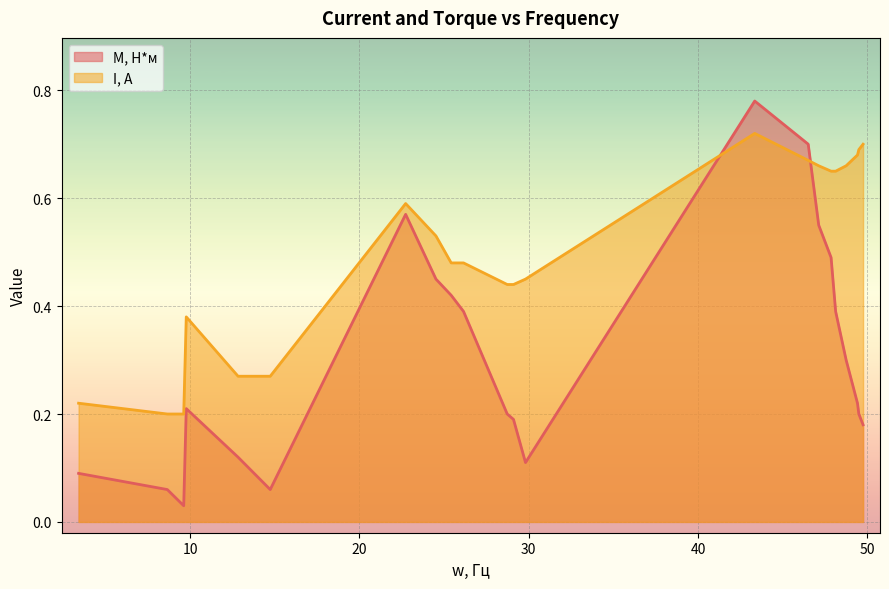

Which series has the largest range (max minus min)?

M, Н*м